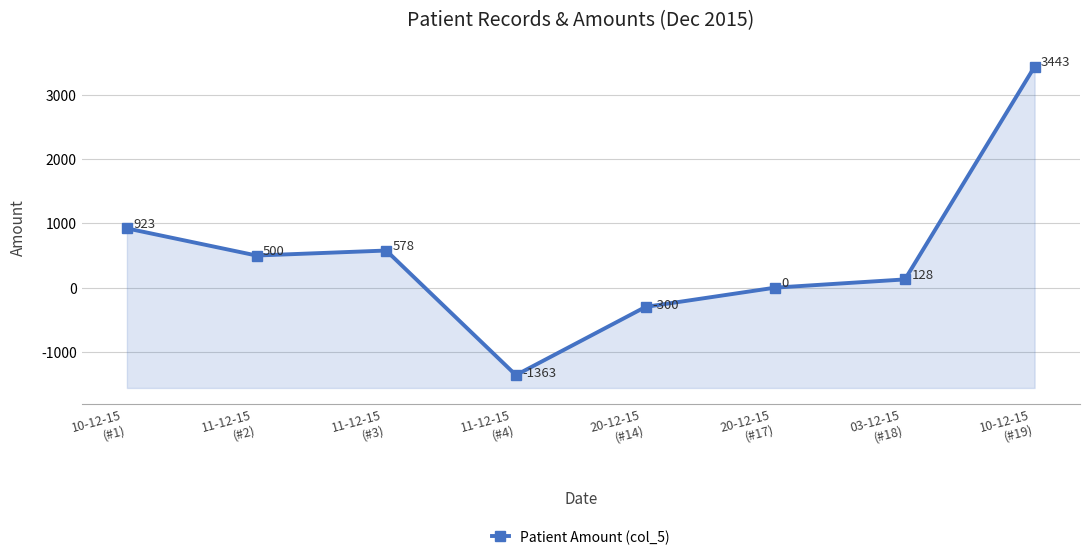

What is the difference between the values at 20-12-15
(#14) and 03-12-15
(#18)?

428